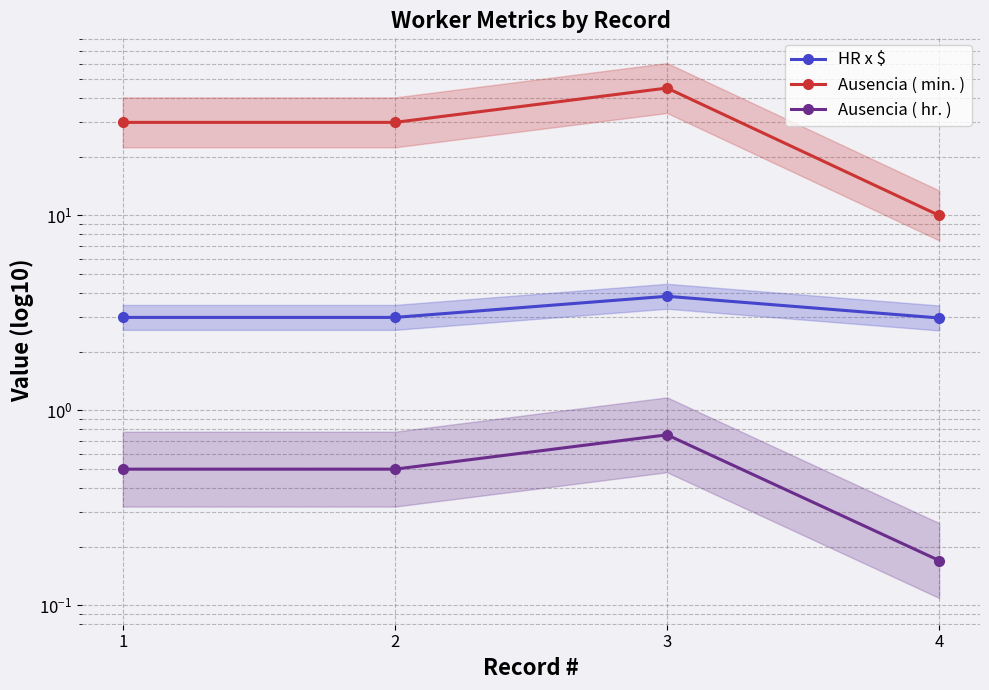

How many series are shown in this chart?

3